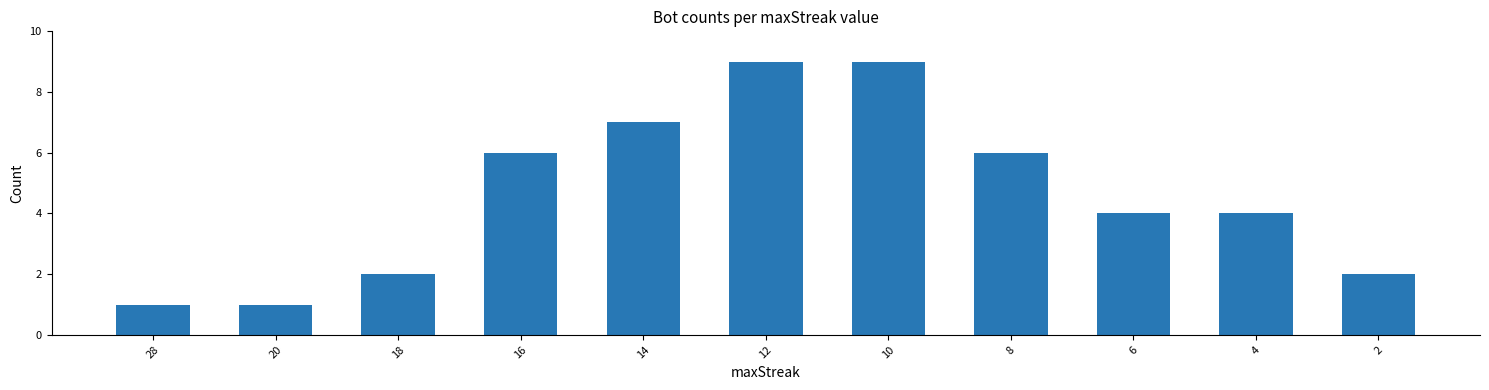

What value does the data have at 4?

4